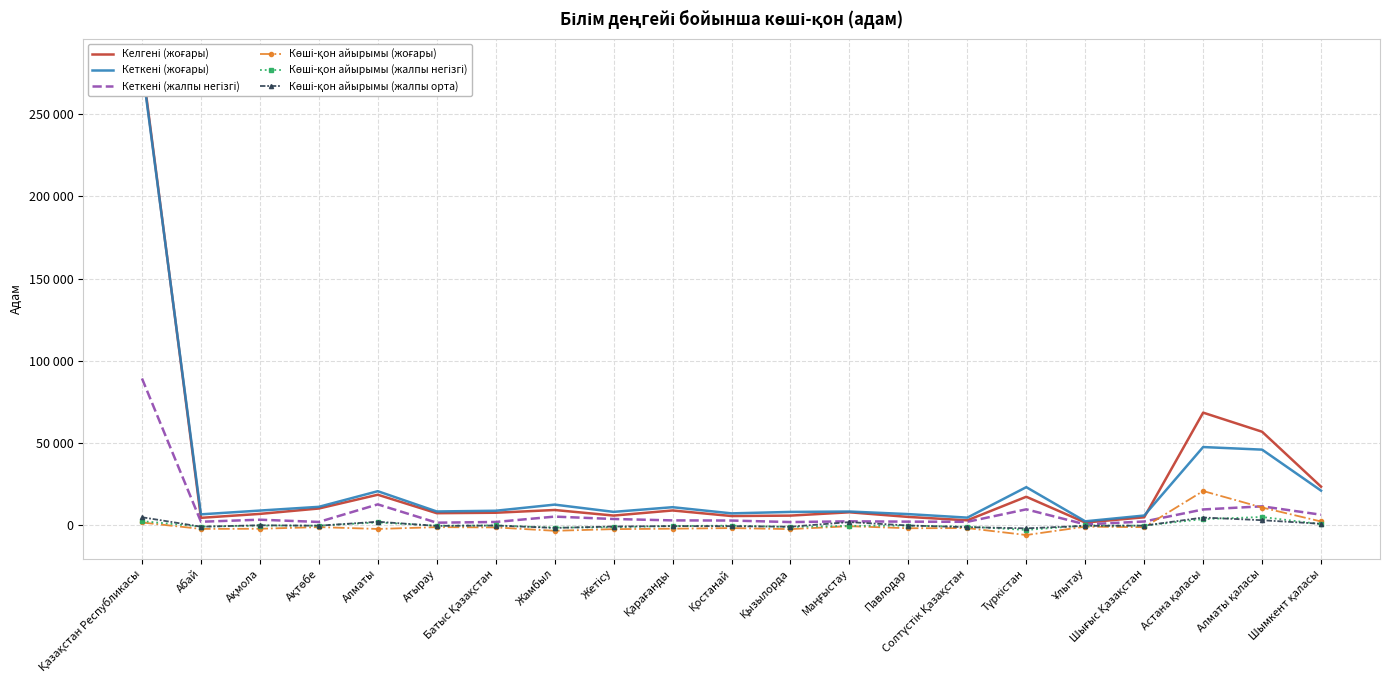

What is the difference between the maximum and second lowest values in the Көші-қон айырымы (жалпы орта) series?

6487